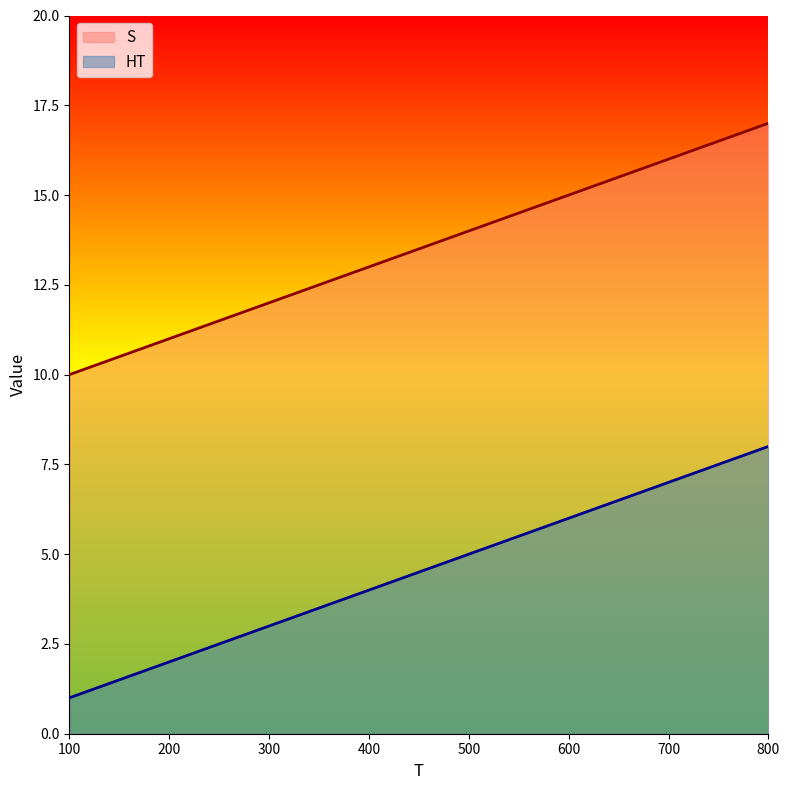

True or false: HT and S intersect in this chart.

False